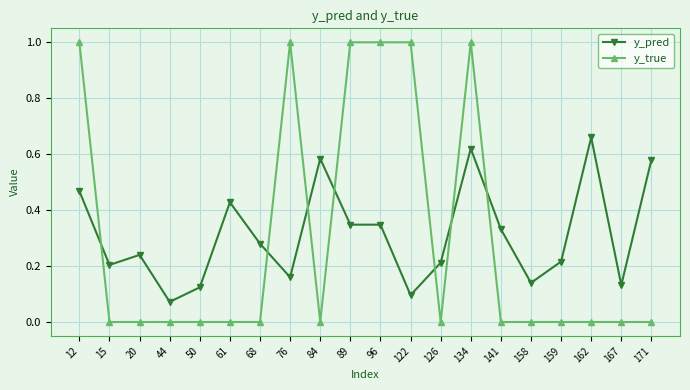

Which series has the largest total across all categories?

y_pred